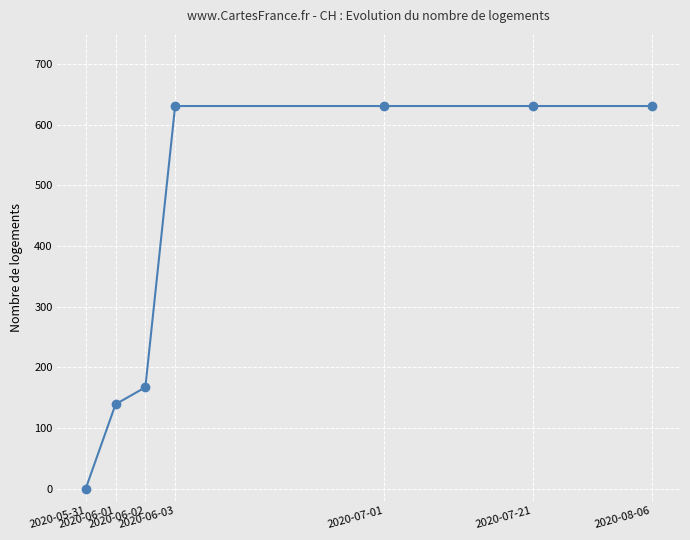

How many lines are shown in the chart?

1